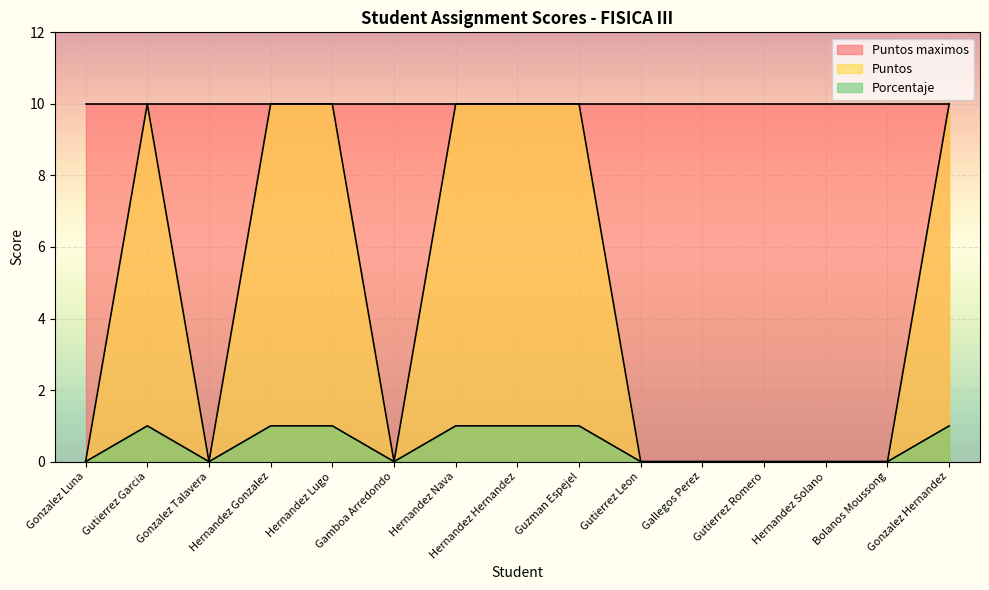

In Puntos, how many points are higher than both neighbors (excluding endpoints)?

1